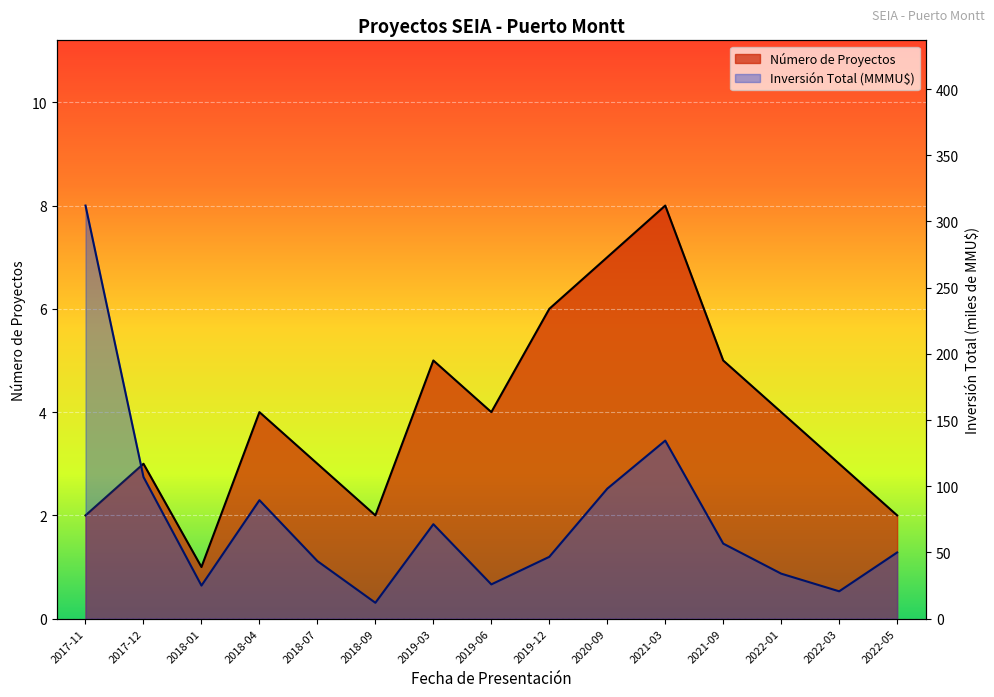

At which label does Inversión Total (MMU$) reach its minimum?

2018-09